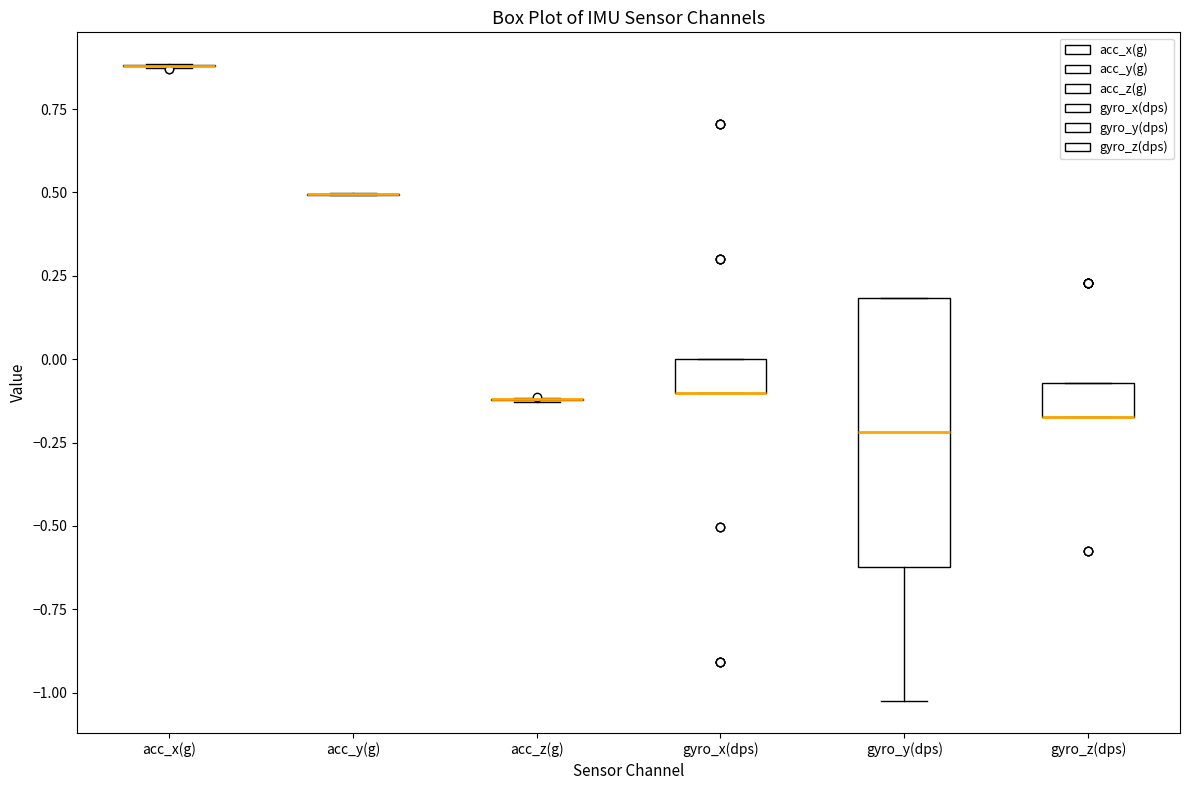

Where is the lower edge of the box for gyro_y(dps) on the y-axis? The values are not printed on the chart, so give them approximately, as read against the axis.

-0.60